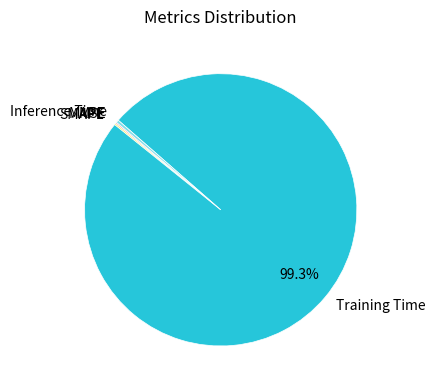

Does any single category account for the majority?

Yes